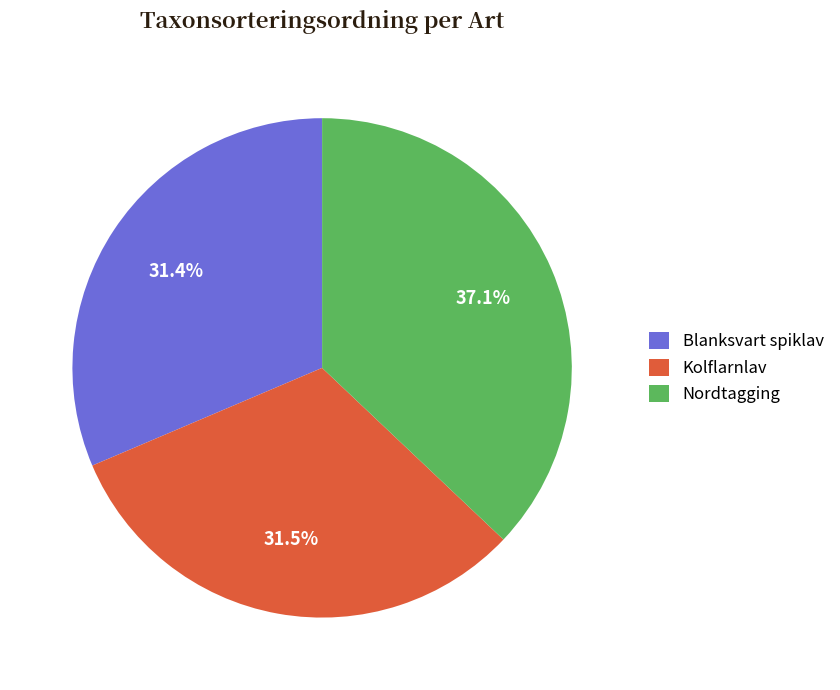

Which category has the biggest portion of the pie?

Nordtagging